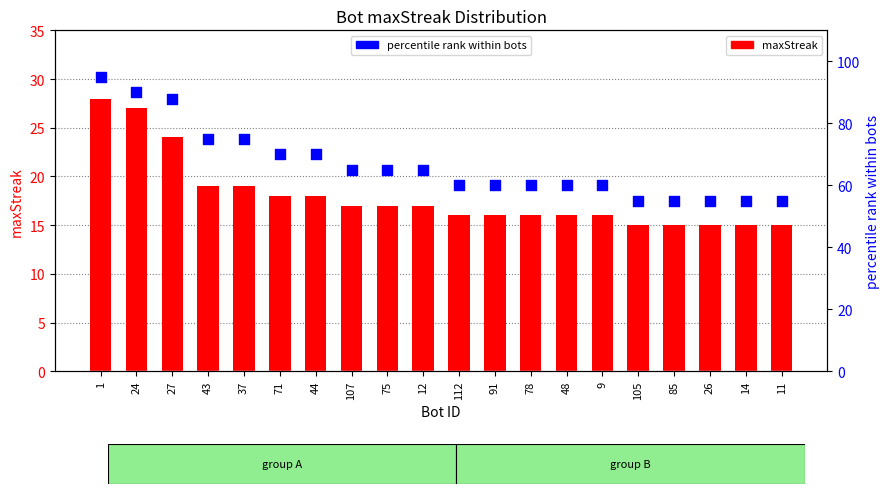

What are all the series names shown in the legend?

maxStreak, percentile rank within bots